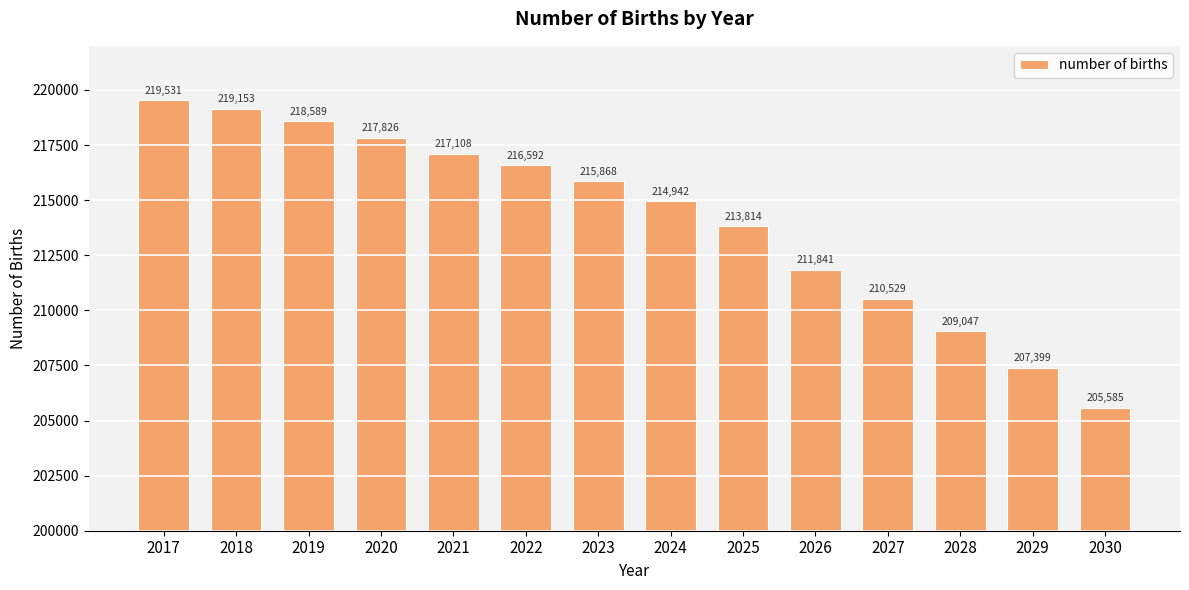

What is the sum of the values at 2027 and 2028?

419576.4